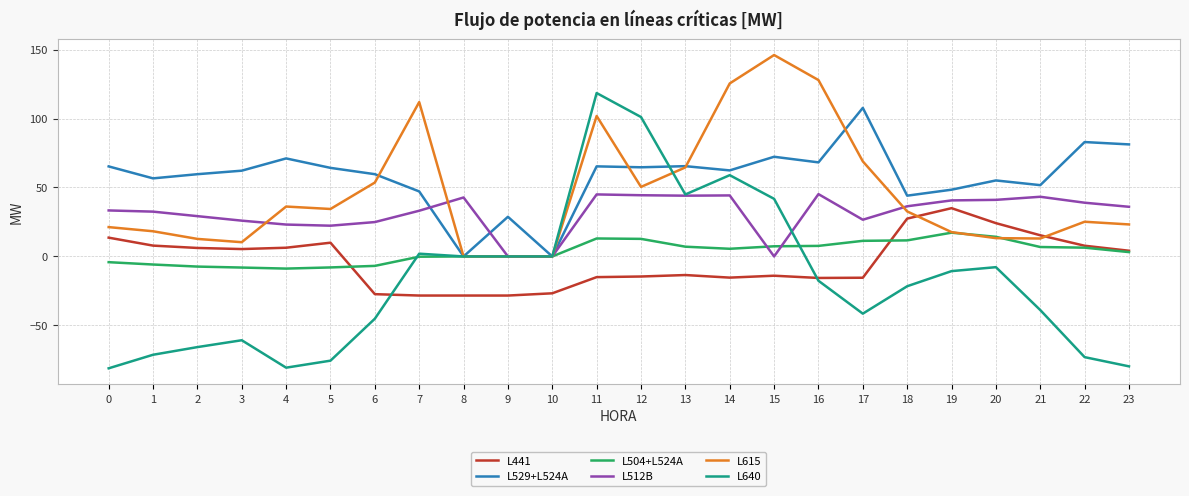

What is the approximate value of L441 at 23?

4.1